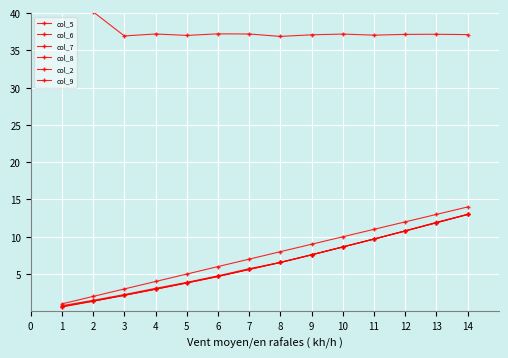

How many data points in col_7 are less than 6?

7